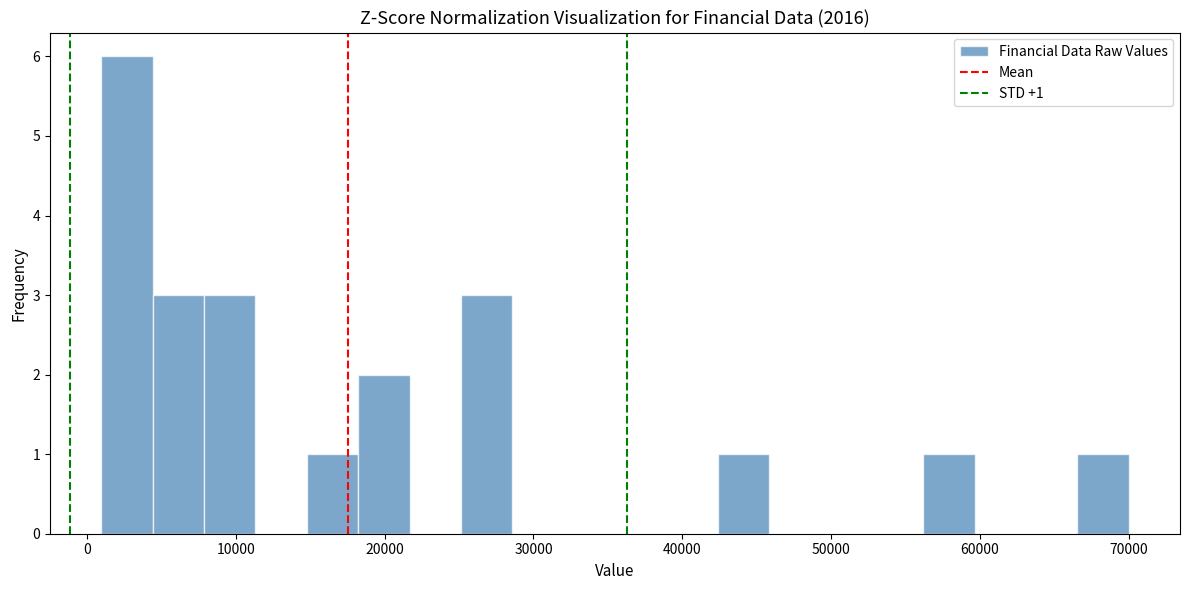

Around what value on the x-axis is the tallest bar? Give the approximate position of its centre, as read against the axis.

3000